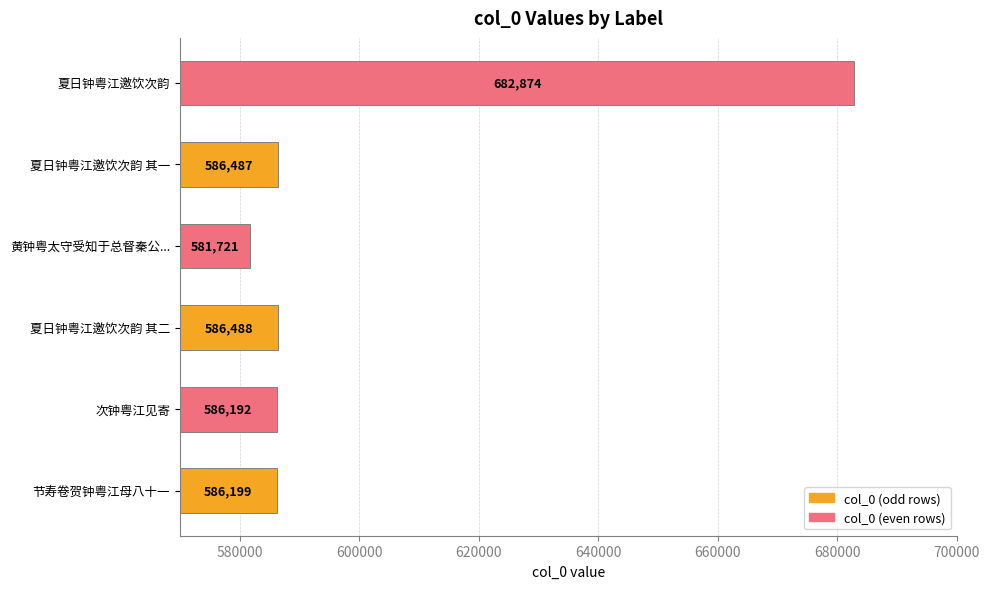

The chart shows a value of 586488 at 夏日钟粤江邀饮次韵 其二. True or false?

True